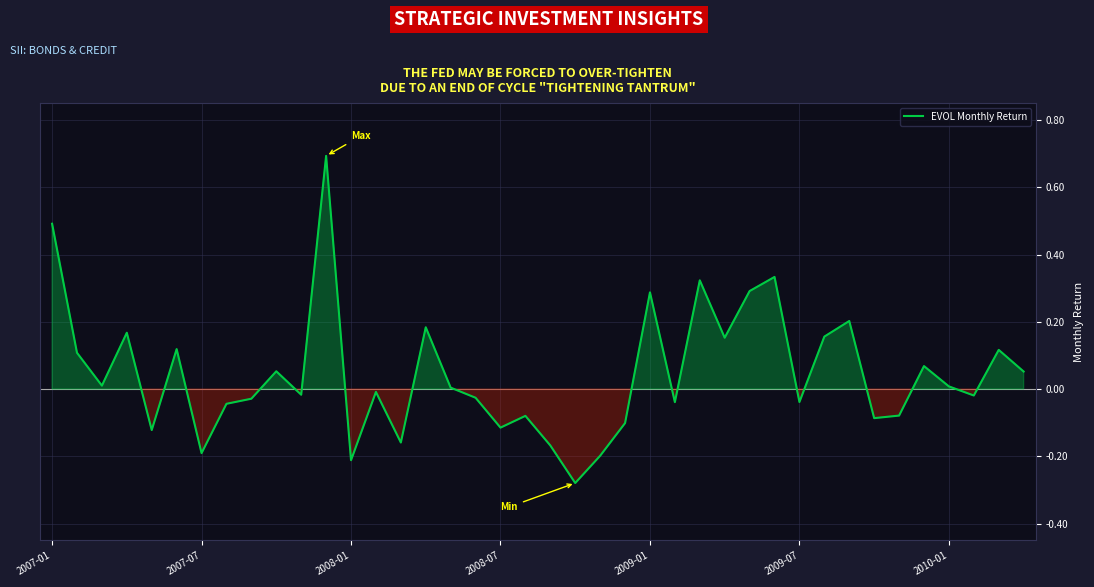

What is the difference between the maximum and minimum values?

1.0